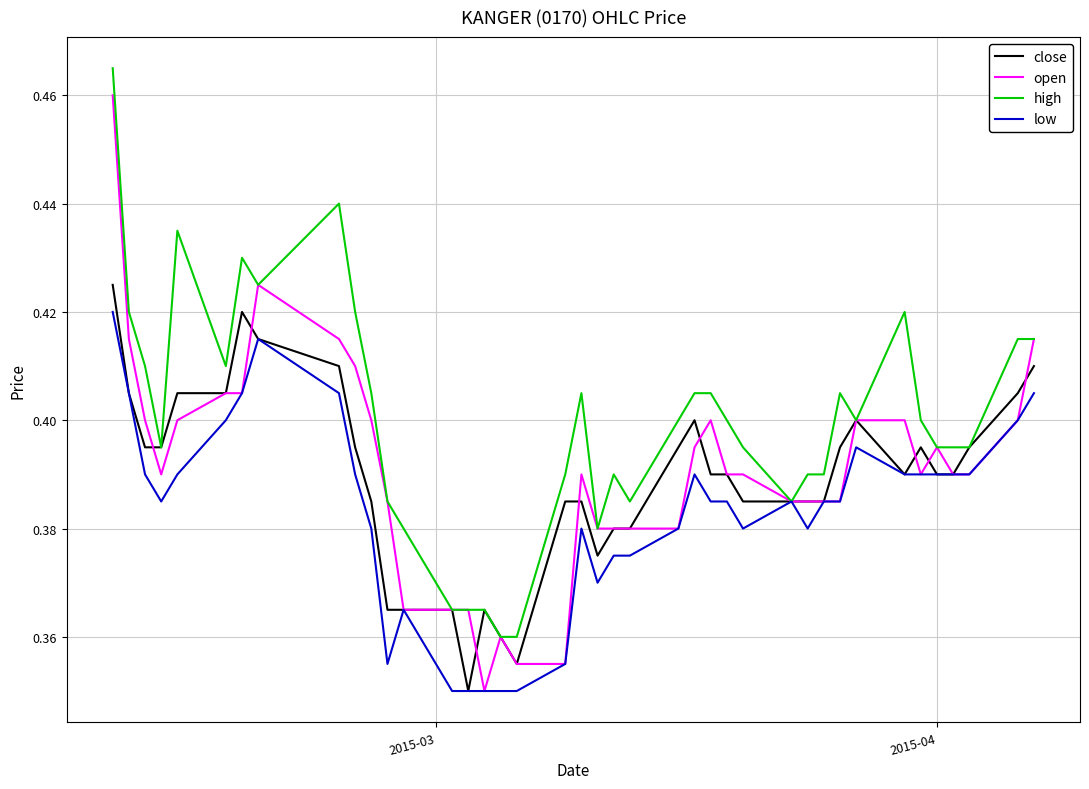

Which series has the largest total across all categories?

high